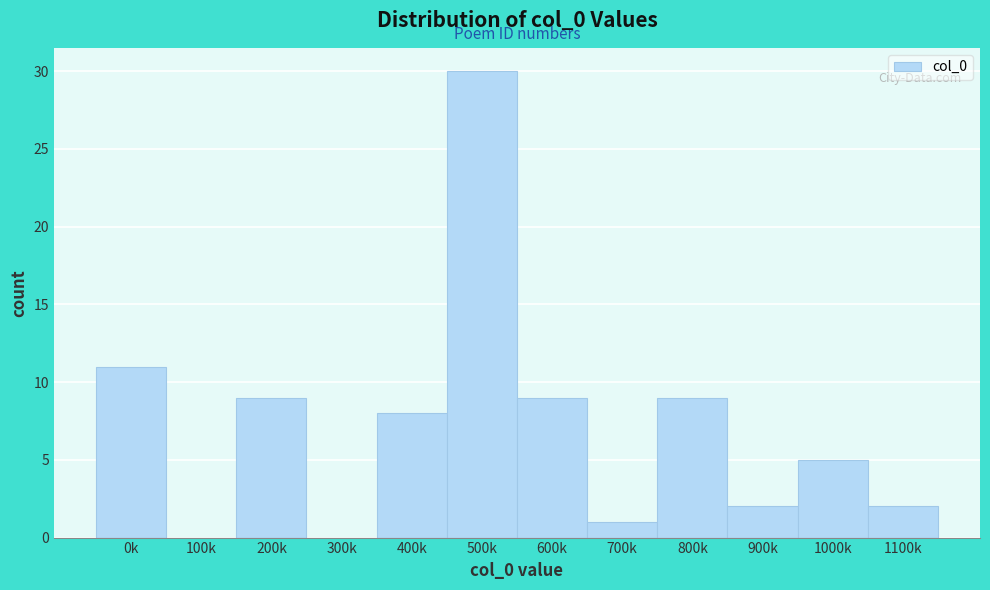

Reading right to left, what are all the values shown in this chart?

1100k=2	1000k=5	900k=2	800k=9	700k=1	600k=9	500k=30	400k=8	300k=0	200k=9	100k=0	0k=11